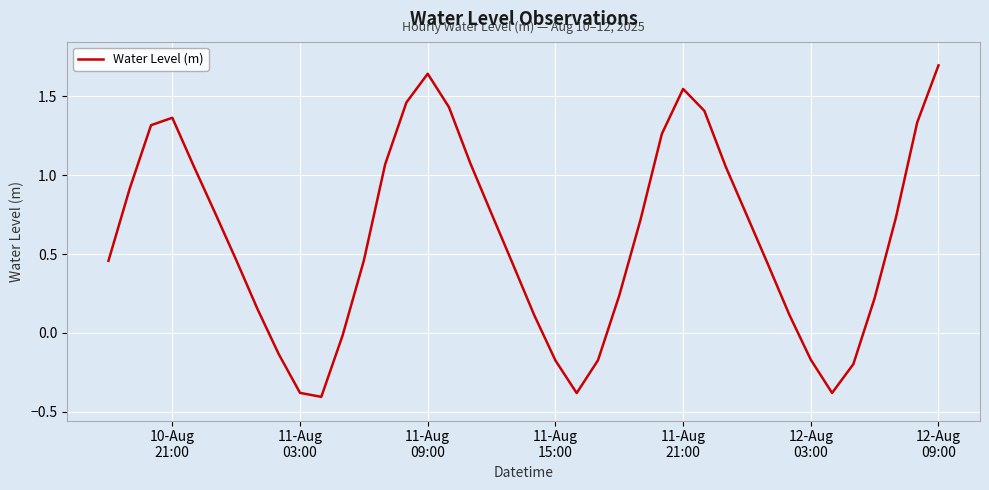

What is the greatest value displayed?

1.7